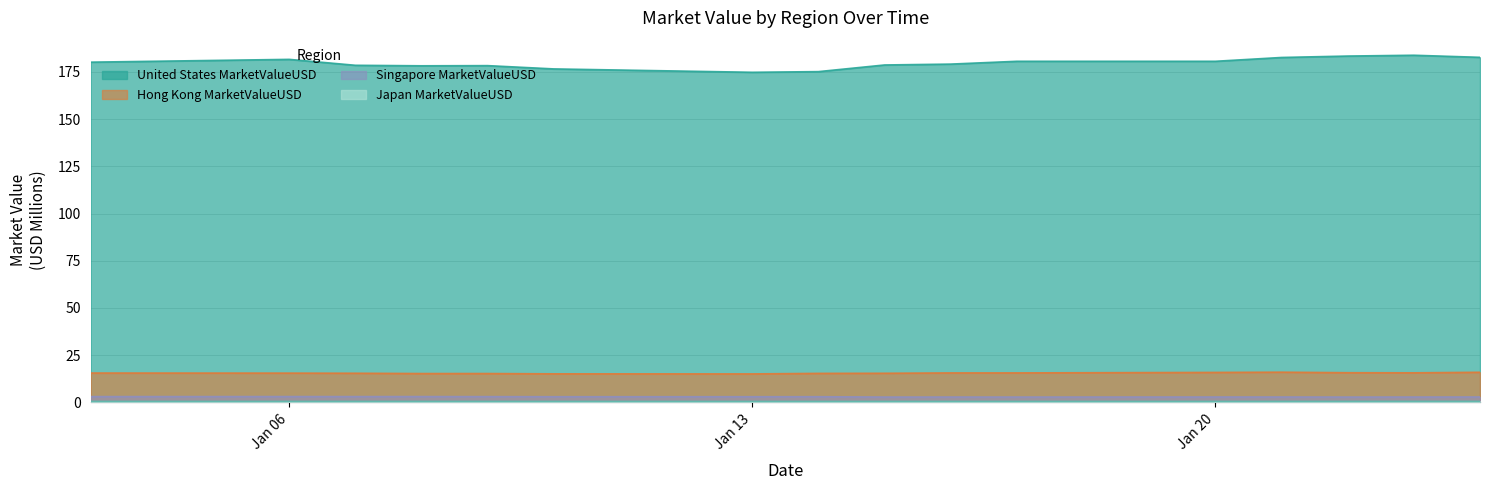

What is the maximum value shown in the chart?

183.9